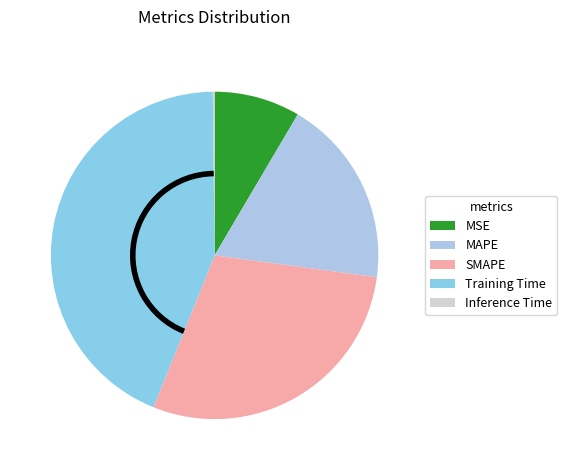

Combined, what portion of the pie is Training Time and SMAPE?

72.7%